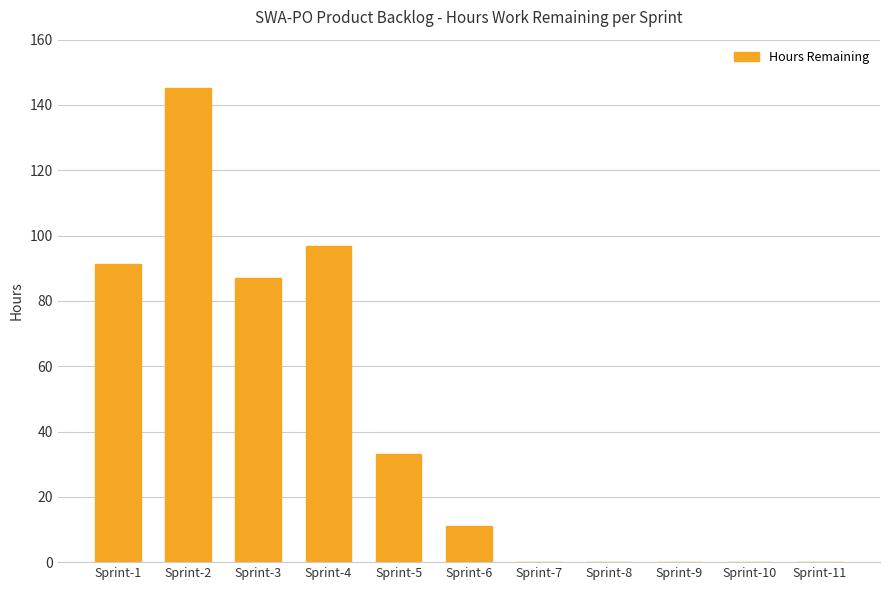

The chart shows a value of 145.2 at Sprint-2. True or false?

True